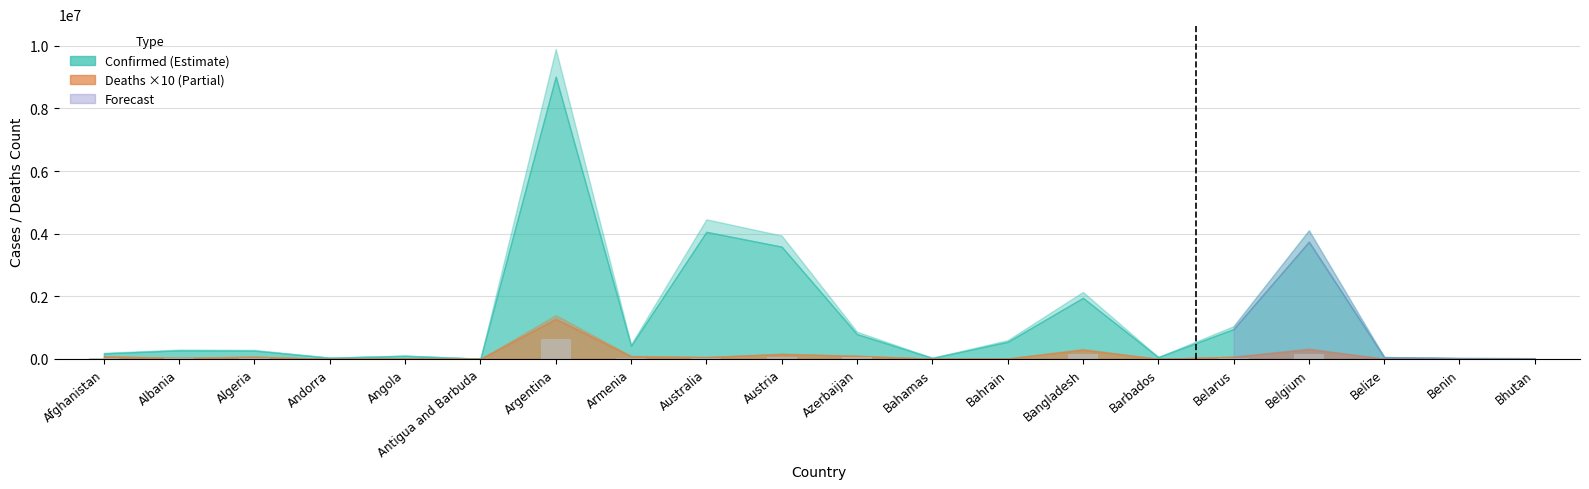

What is the greatest value displayed?

638375